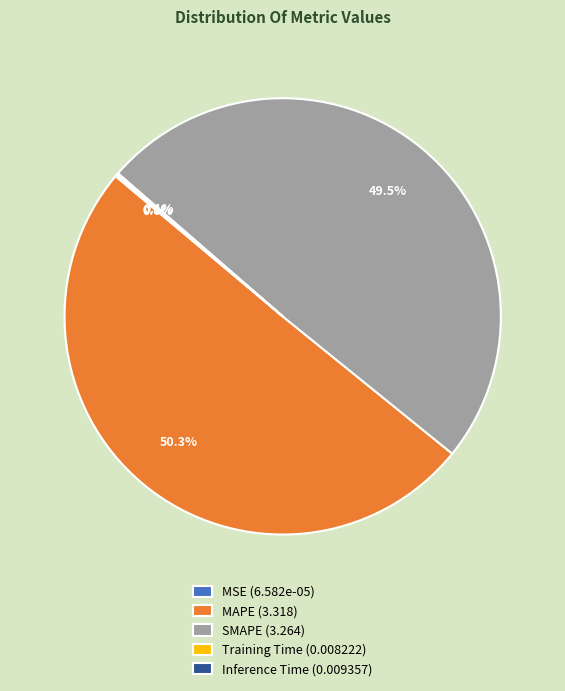

Does SMAPE (3.264) account for over 50% of the chart?

No